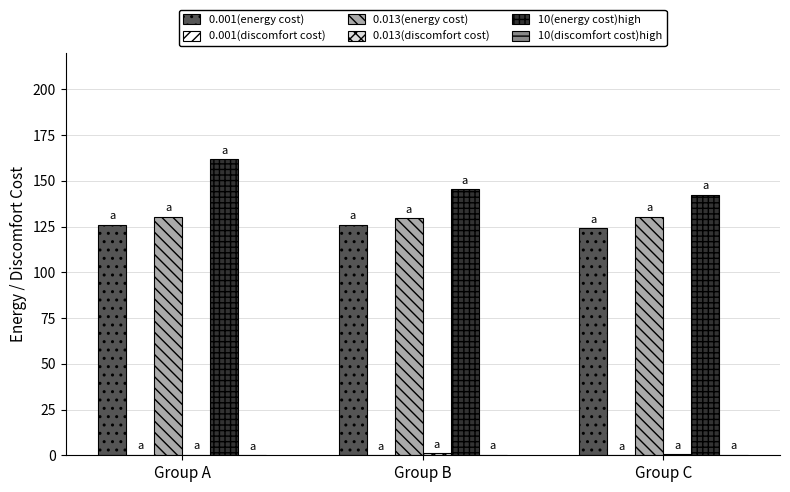

What is the difference between the 0.001(energy cost) values at Group C and Group B?

1.9